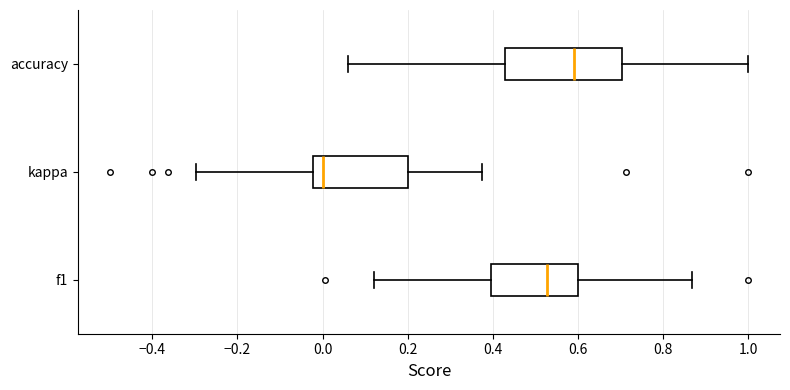

Which box is the widest, from its left edge to its right edge?

accuracy